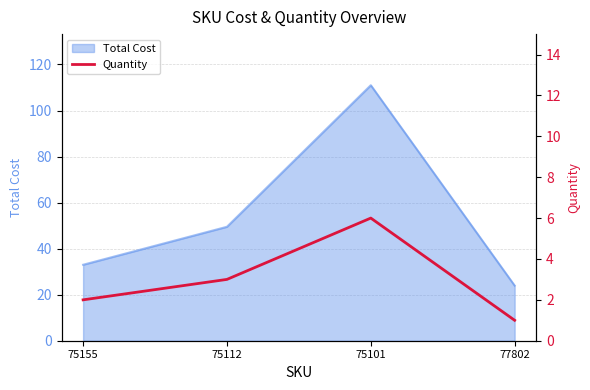

How many interior local peaks (higher than both neighbors) does the data have?

1